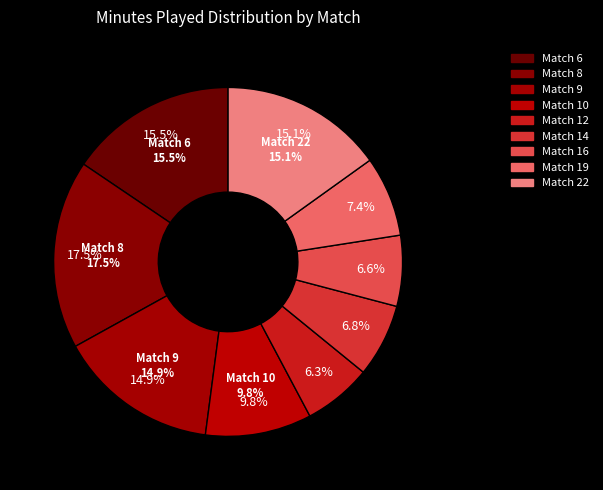

To the nearest percent, what is the difference between the largest and smallest slice percentages?

11%